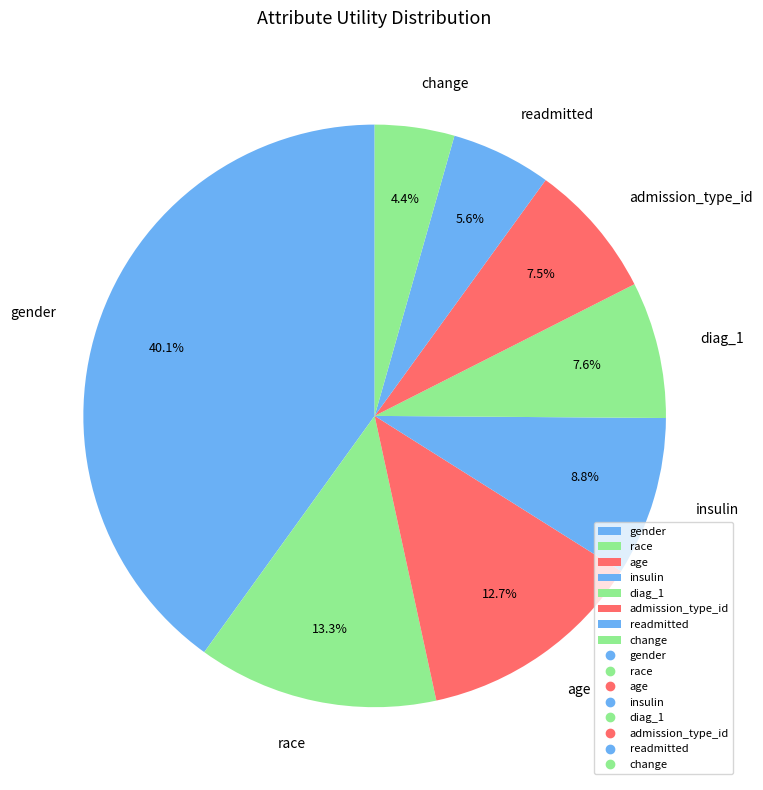

Does race account for over 50% of the chart?

No